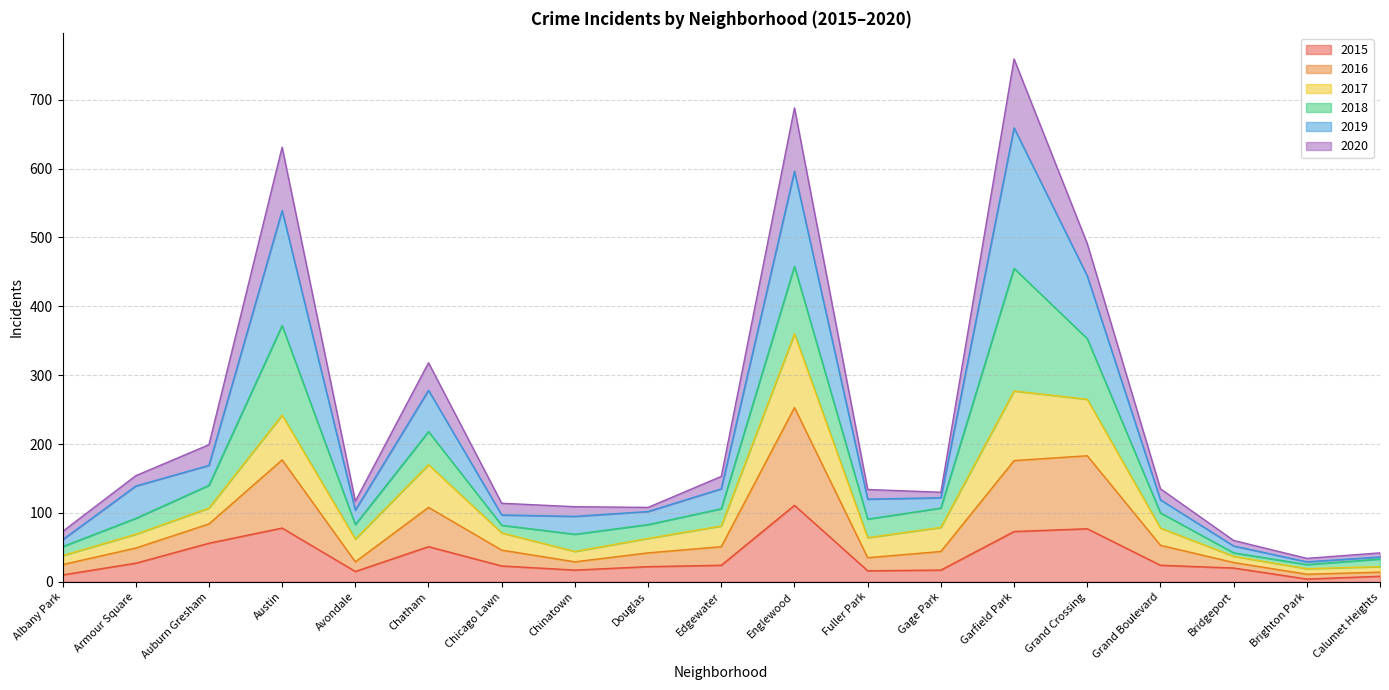

What is the greatest value displayed?

759